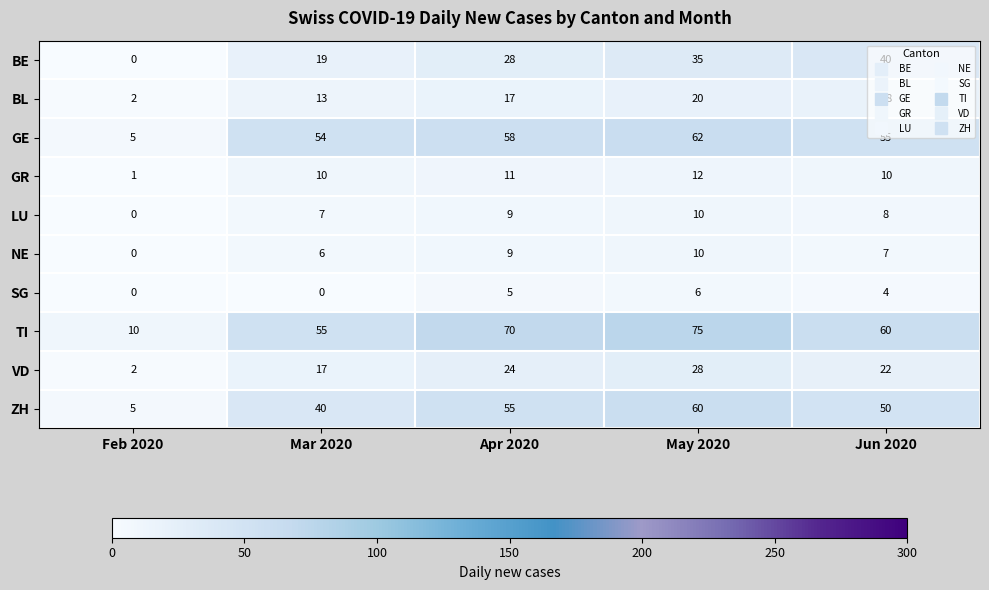

What is the difference between the highest and lowest values at Mar 2020?

55